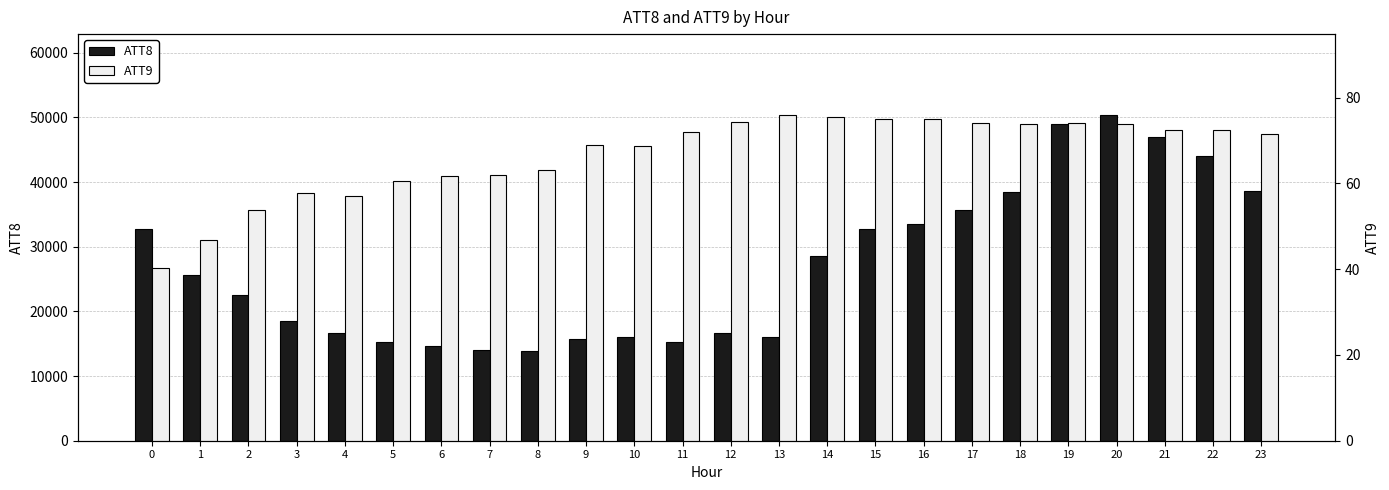

At which label does ATT8 reach its minimum?

8